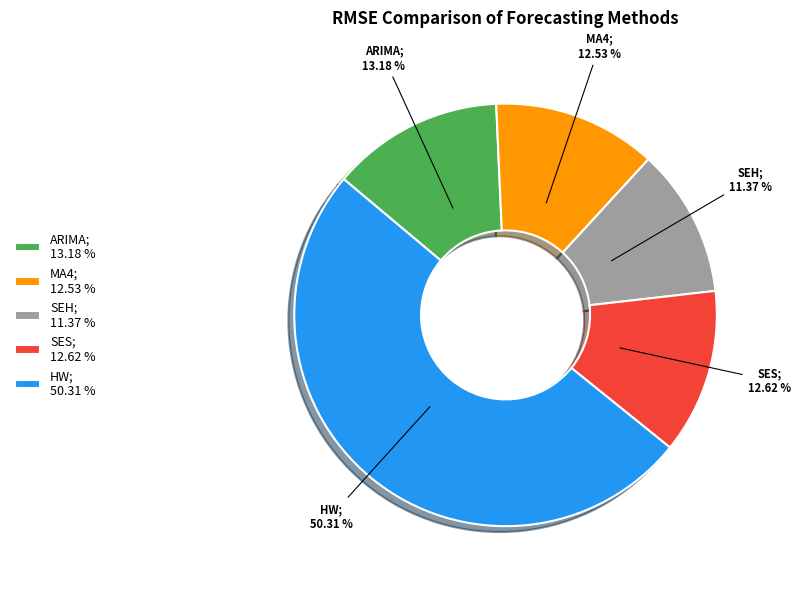

What percentage do HW and MA4 together represent?

62.8%